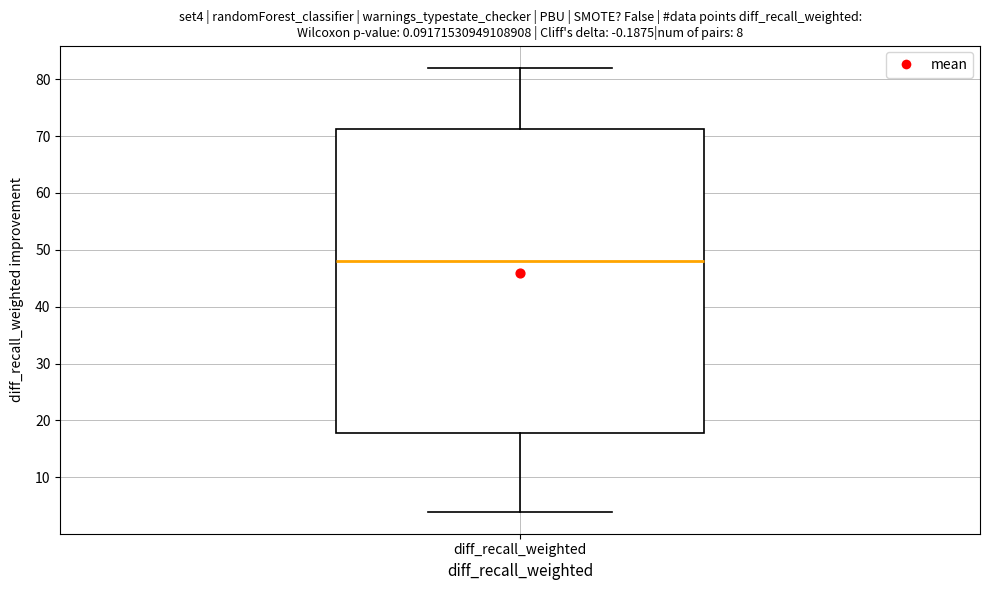

Transcribe this box plot: give where the median line is, the range the box spans, and where the two whiskers end, as read against the y-axis. The values are not printed on the chart, so give them approximately, as read against the axis.

median 48, box 18 to 71, whiskers 4 to 82